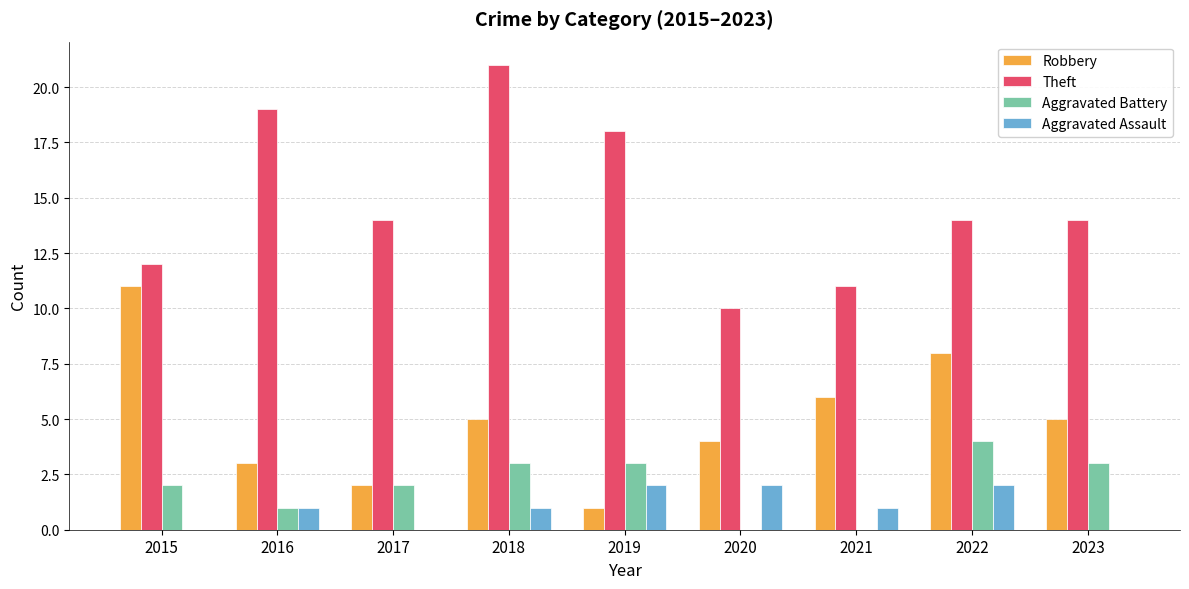

Is it true that Robbery equals 5 at 2023?

True